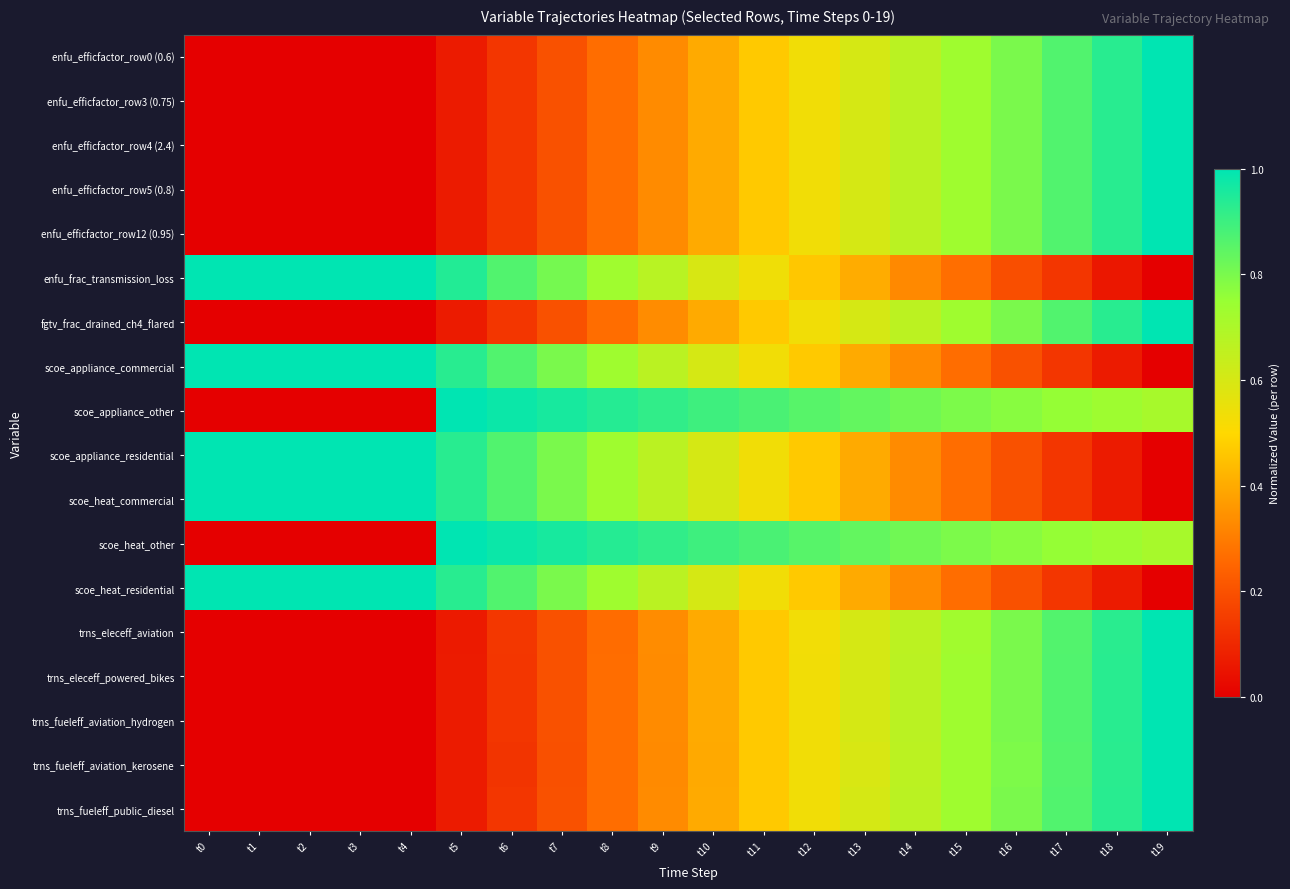

Rank the series by their maximum value, from highest to lowest.

enfu_efficfactor_row0 (0.6), enfu_efficfactor_row3 (0.75), enfu_efficfactor_row4 (2.4), enfu_efficfactor_row5 (0.8), enfu_efficfactor_row12 (0.95), enfu_frac_transmission_loss, fgtv_frac_drained_ch4_flared, scoe_appliance_commercial, scoe_appliance_other, scoe_appliance_residential, scoe_heat_commercial, scoe_heat_other, scoe_heat_residential, trns_eleceff_aviation, trns_eleceff_powered_bikes, trns_fueleff_aviation_hydrogen, trns_fueleff_aviation_kerosene, trns_fueleff_public_diesel